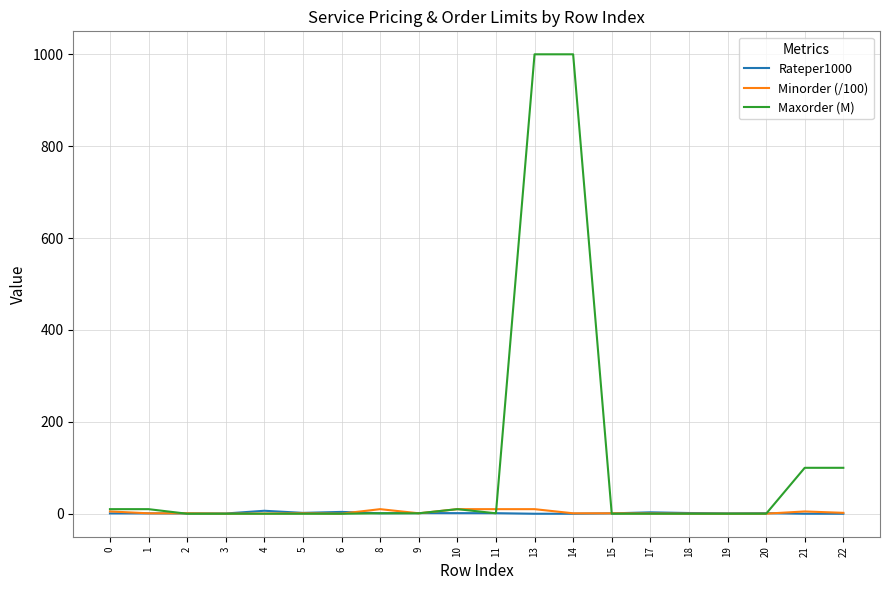

What is the maximum value shown in the chart?

1000.0